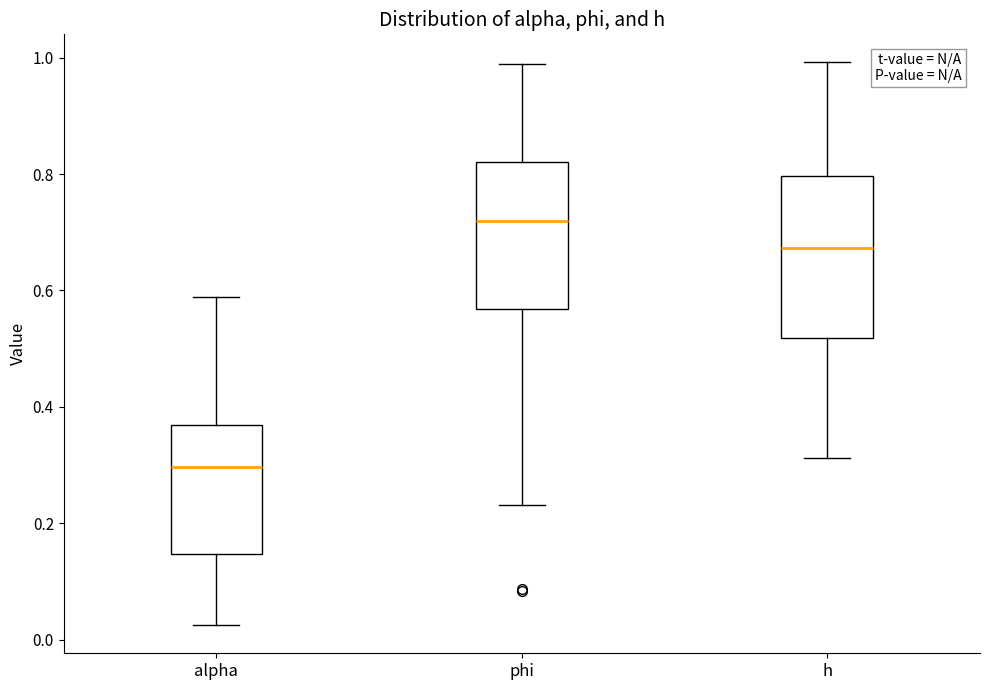

Reading left to right, transcribe this box plot: for each box, give where its median line is, the range the box spans, and where its two whiskers end, as read against the y-axis. The values are not printed on the chart, so give them approximately, as read against the axis.

alpha: median 0.30, box 0.14 to 0.36, whiskers 0.02 to 0.58
phi: median 0.72, box 0.56 to 0.82, whiskers 0.24 to 0.98
h: median 0.68, box 0.52 to 0.80, whiskers 0.32 to 1.00